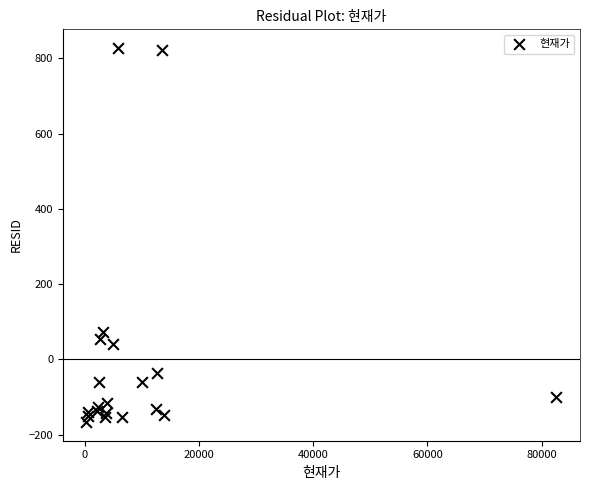

What Y value in the scatter plot is closest to 330?

74.0